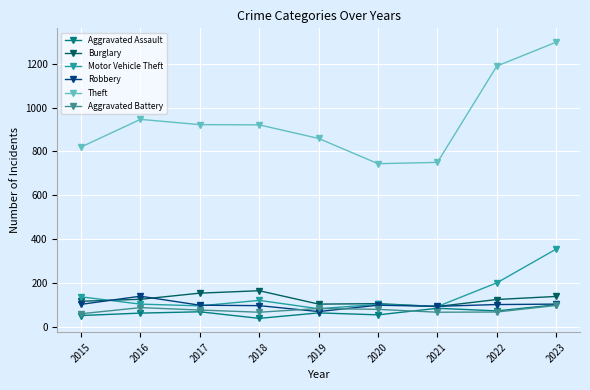

At how many categories does at least one series exceed 352?

9